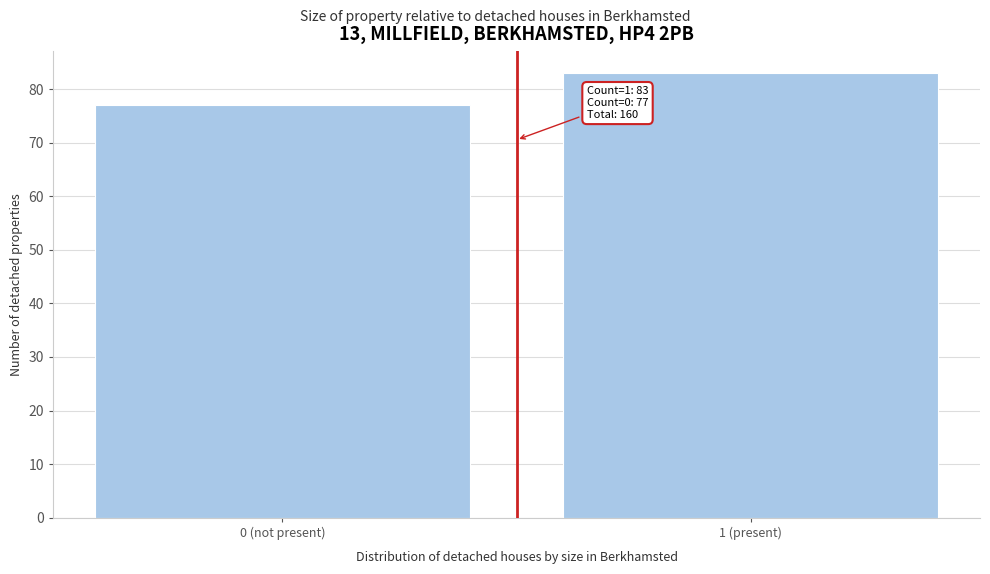

Reading left to right, what are all the values shown in this chart?

0 (not present)=77	1 (present)=83